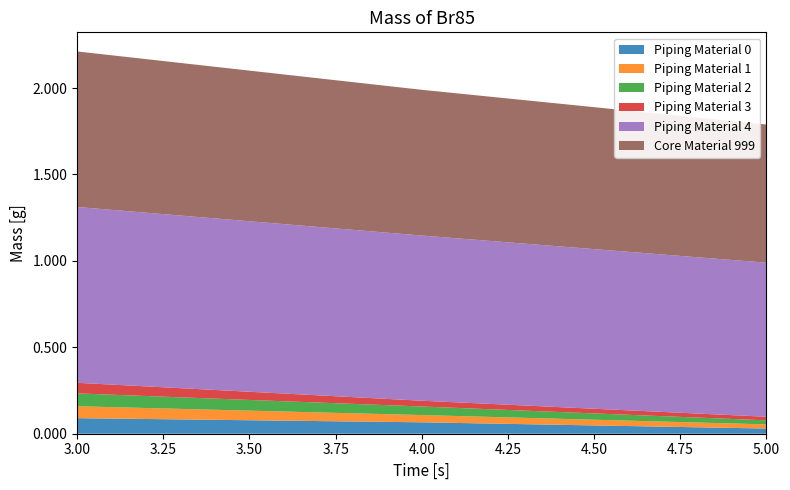

What is the total value across all series at 3.00?

2.2